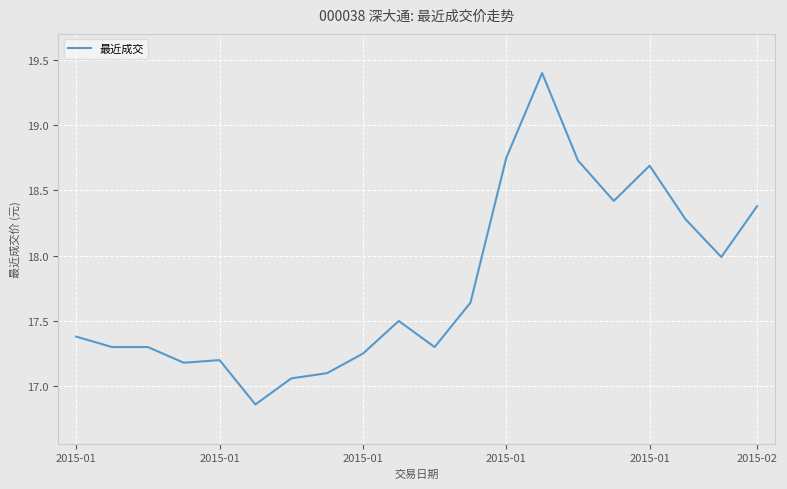

What is the difference between the second highest and minimum values?

1.9